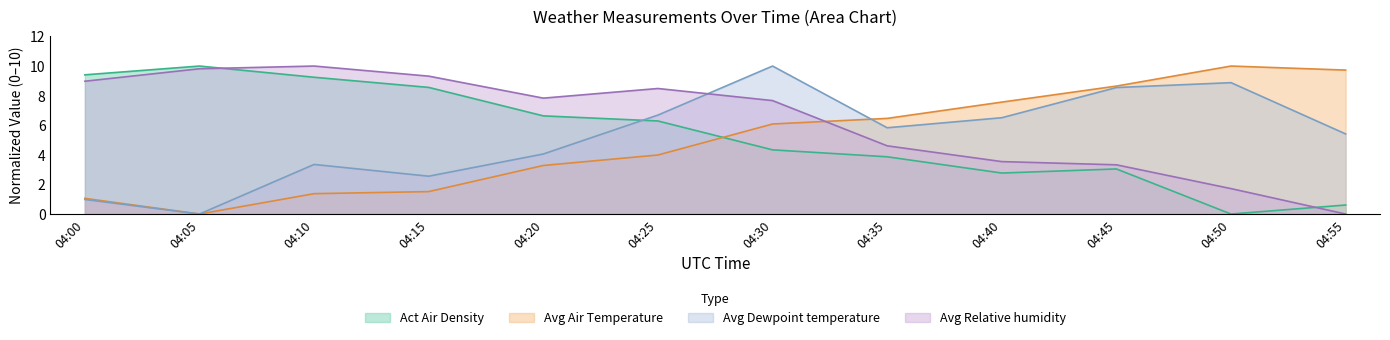

At how many categories does at least one series exceed 4?

12